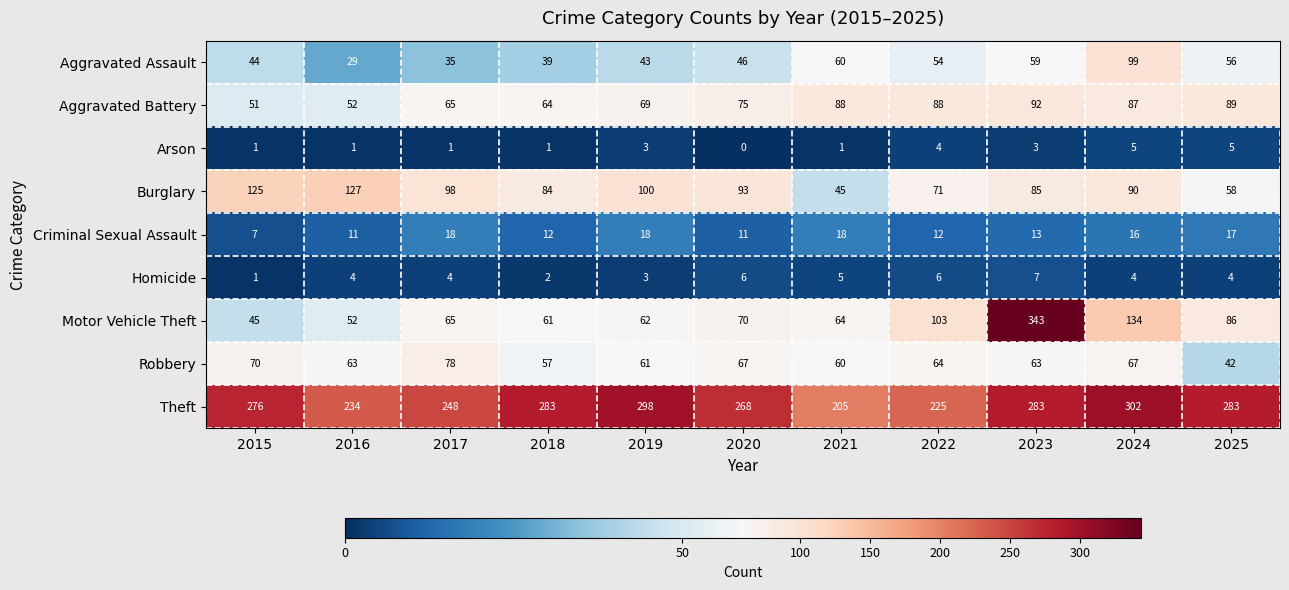

How many series are shown in this chart?

9